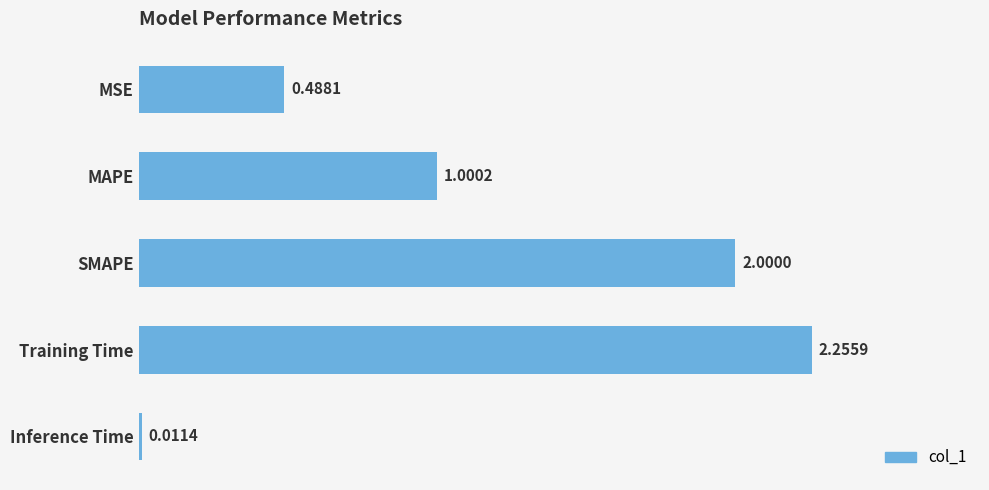

What is the label of the 4th bar from the bottom?

MAPE